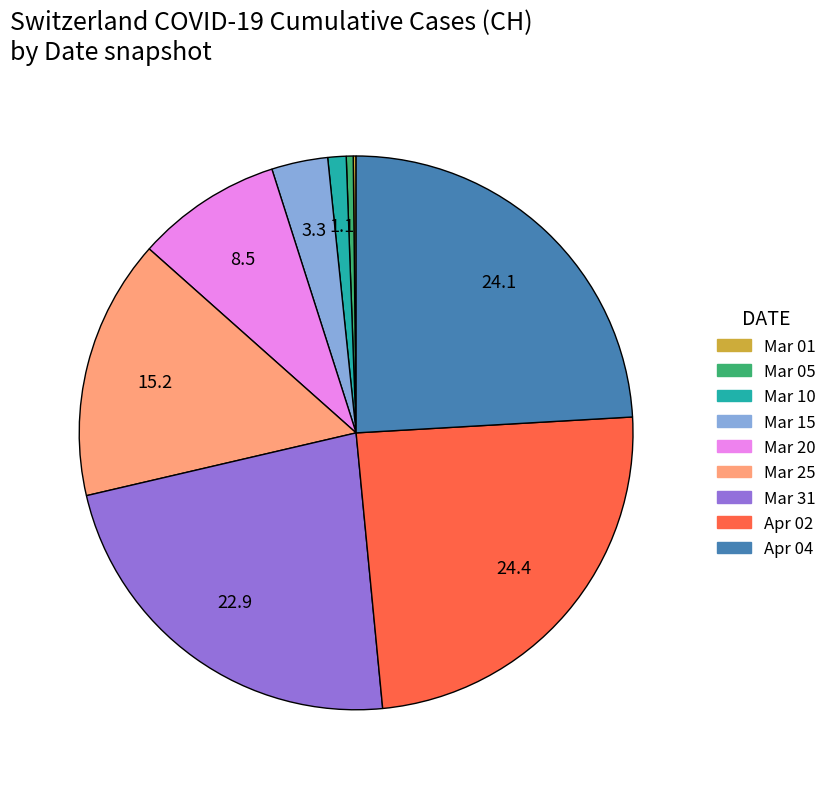

Combined, do Mar 05 and Mar 31 account for over 50%?

No